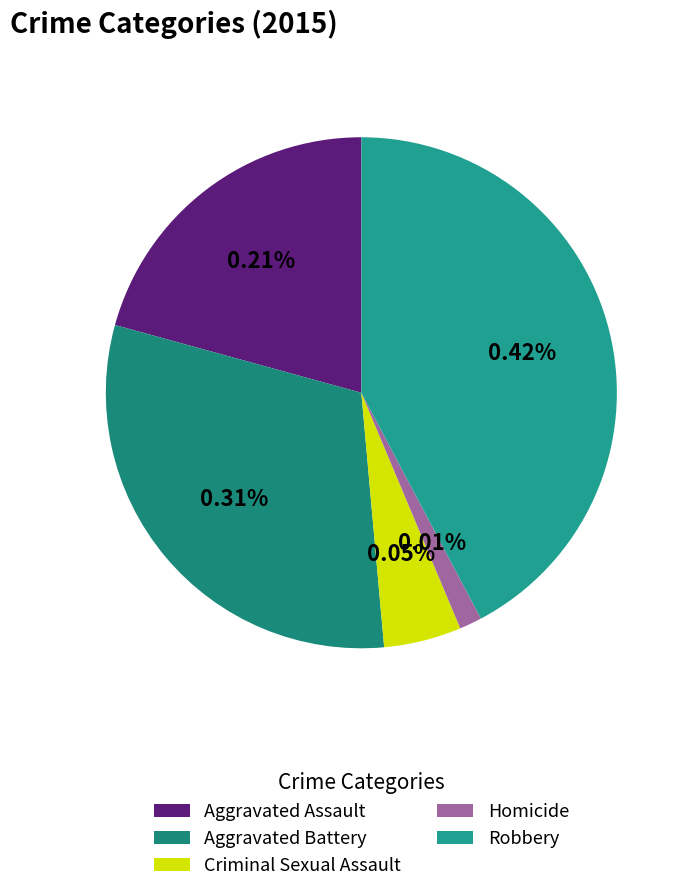

How many segments does this pie chart have?

5